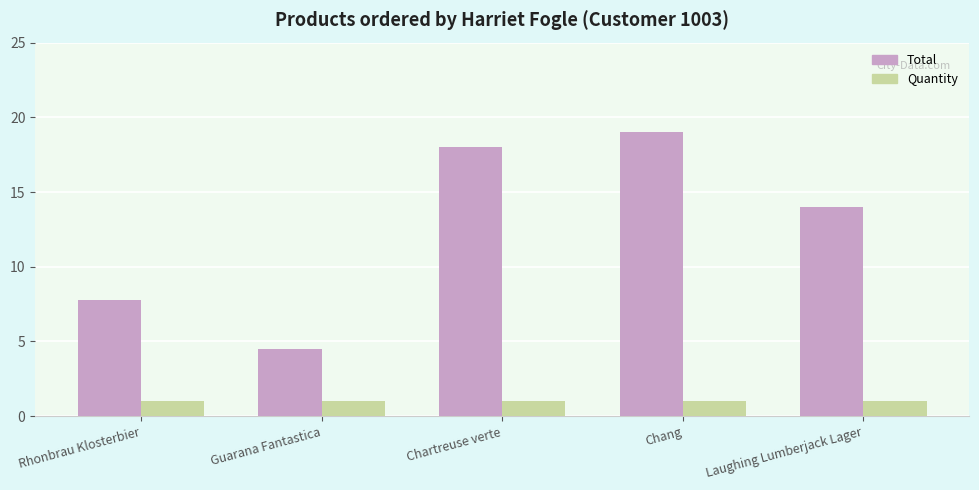

What are all the series names shown in the legend?

Total, Quantity